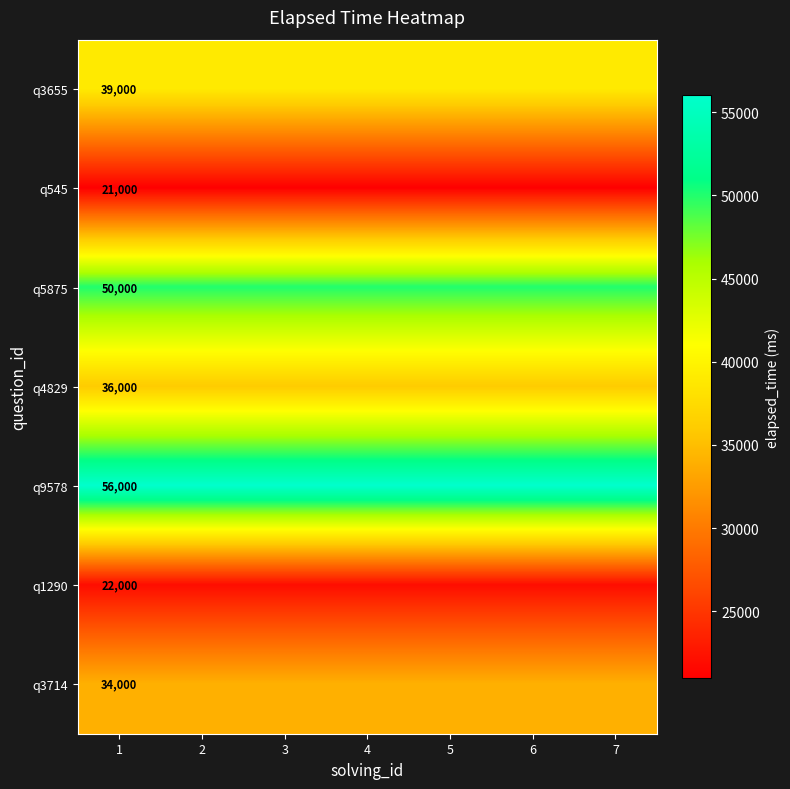

At which category is the sum across all series the highest?

1